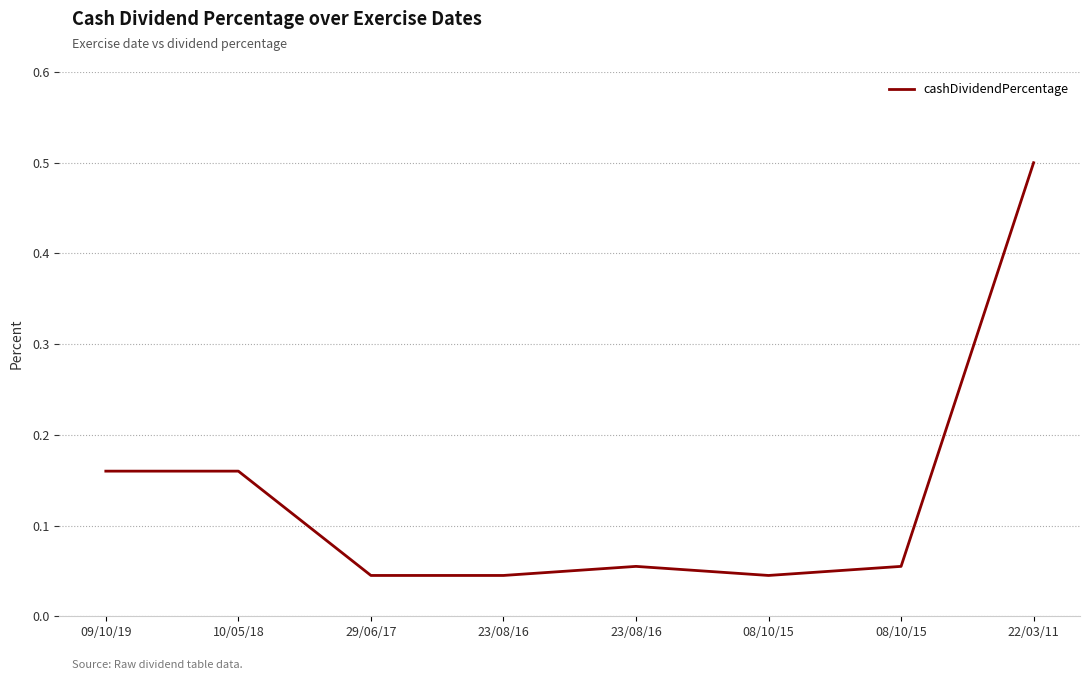

Is this an area chart (filled region under the line)?

No